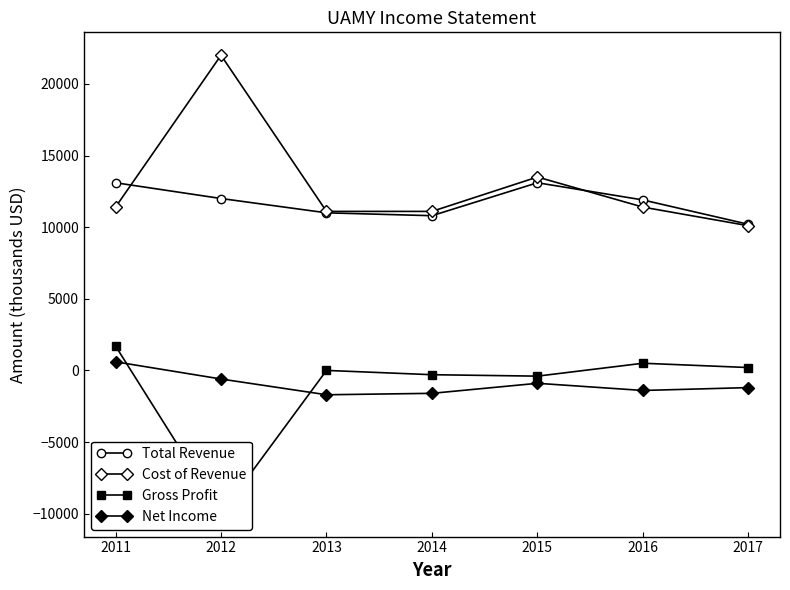

How many values in the Gross Profit series are below 0?

3